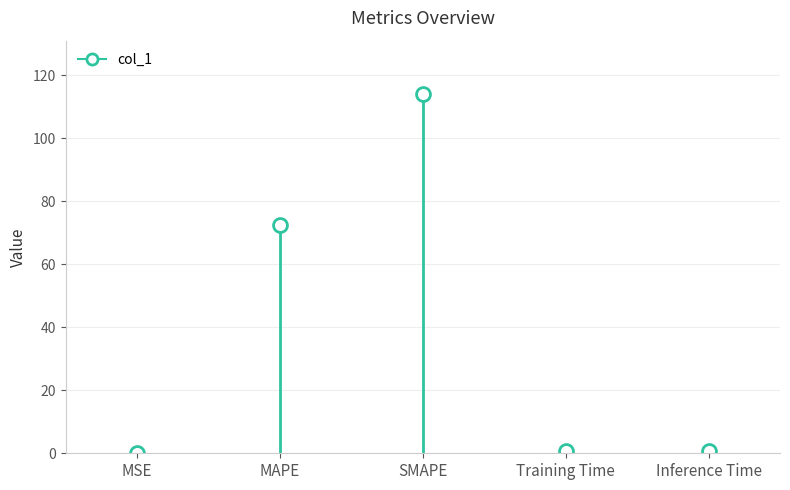

List the labels in order of value, smallest first.

MSE, Training Time, Inference Time, MAPE, SMAPE